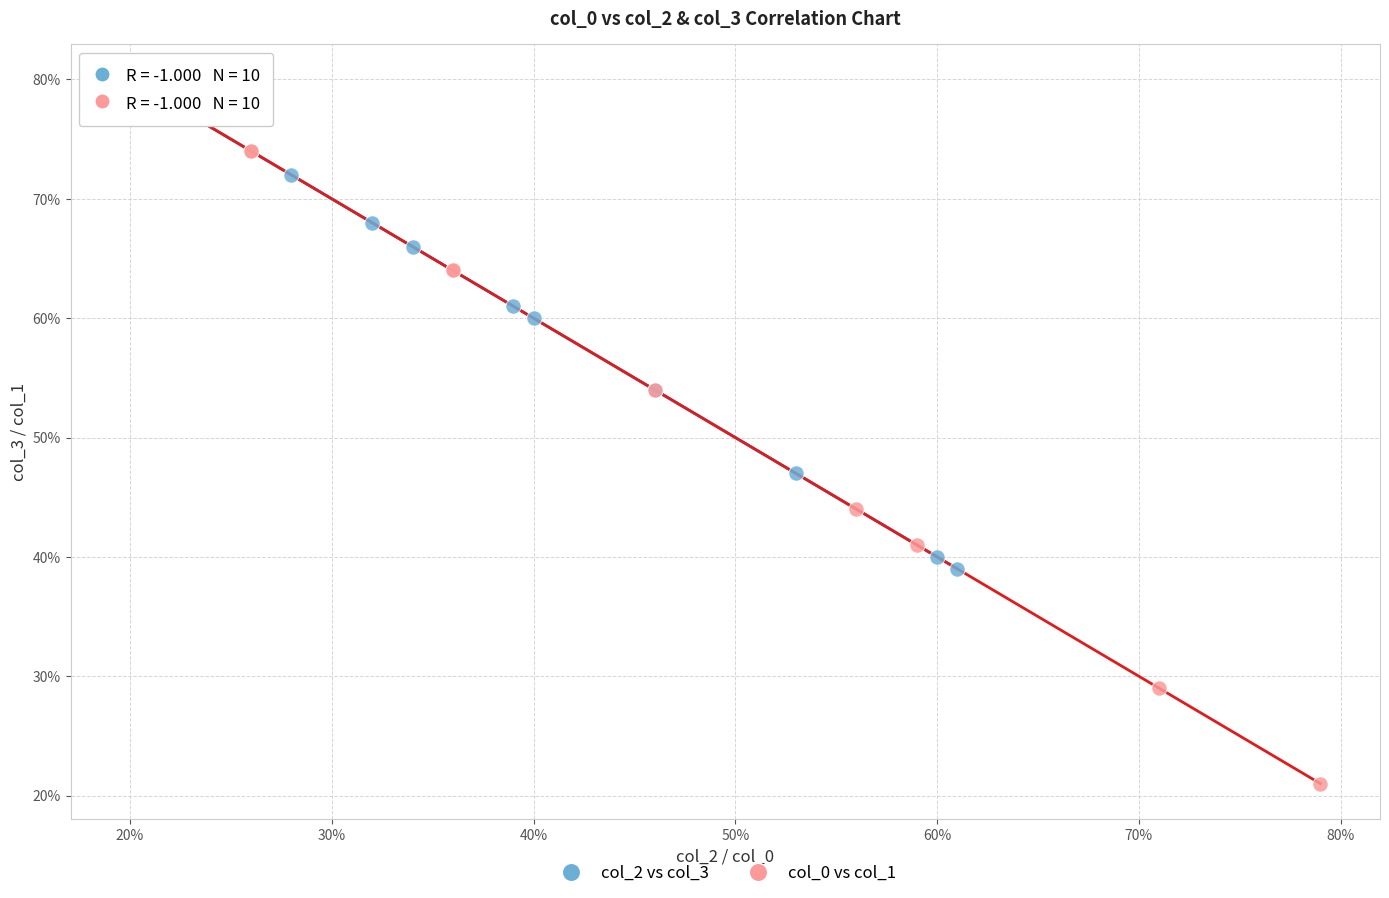

Which series reaches the minimum Y coordinate?

col_0 vs col_1